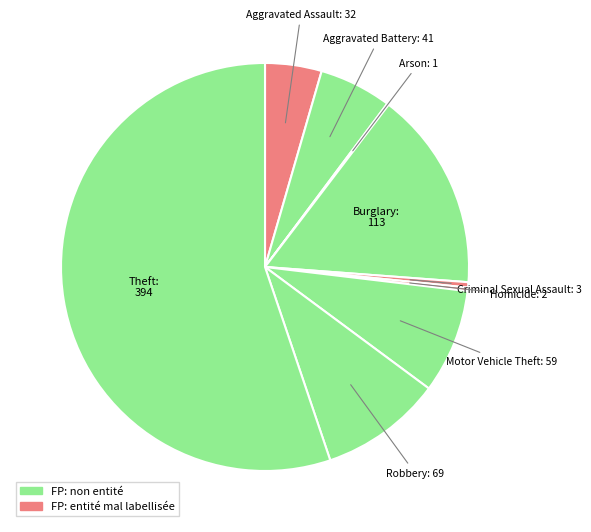

To the nearest percent, what is the average slice percentage?

11%